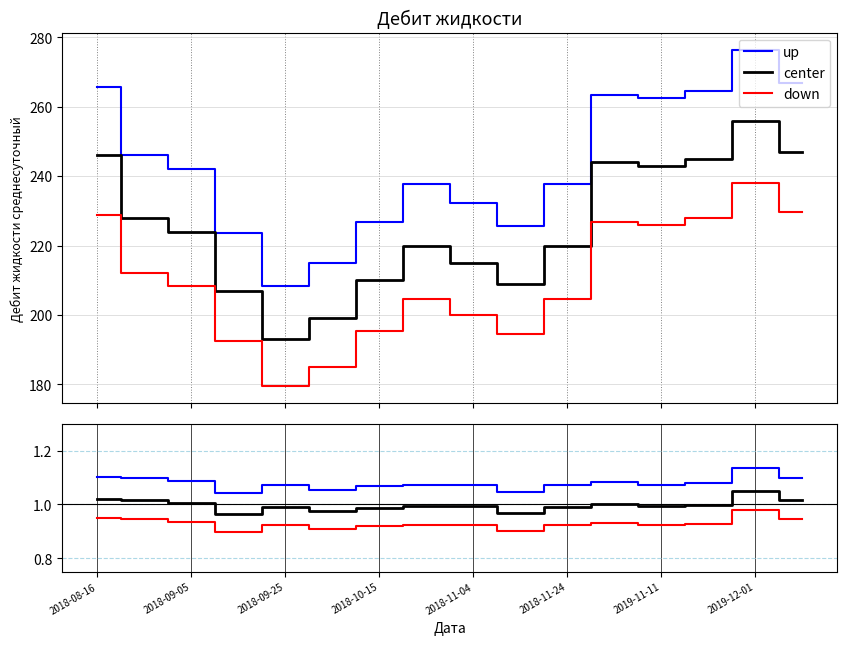

True or false: up and center cross at least once.

False